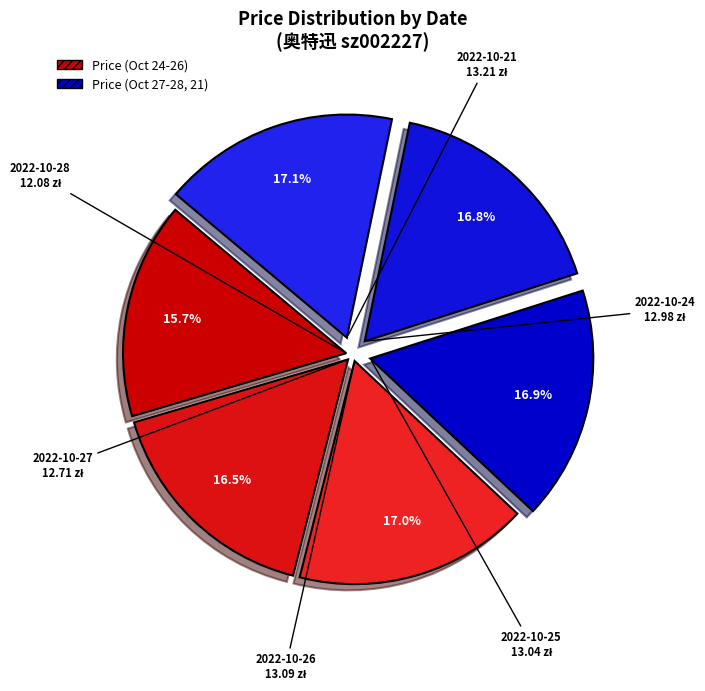

Which slice is the smallest?

2022-10-28